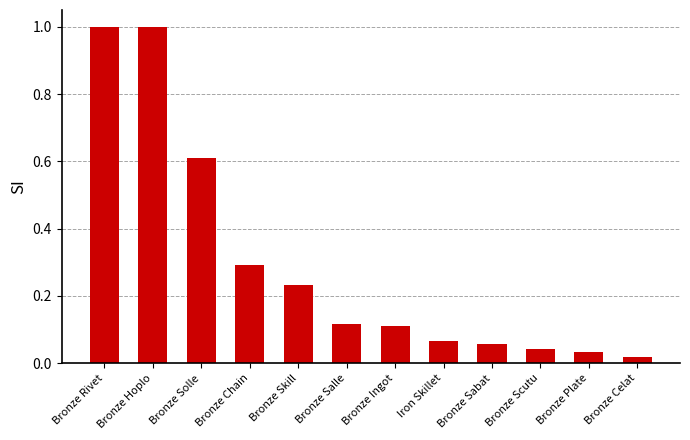

The value at Bronze Sabat is 0.1. True or false?

True